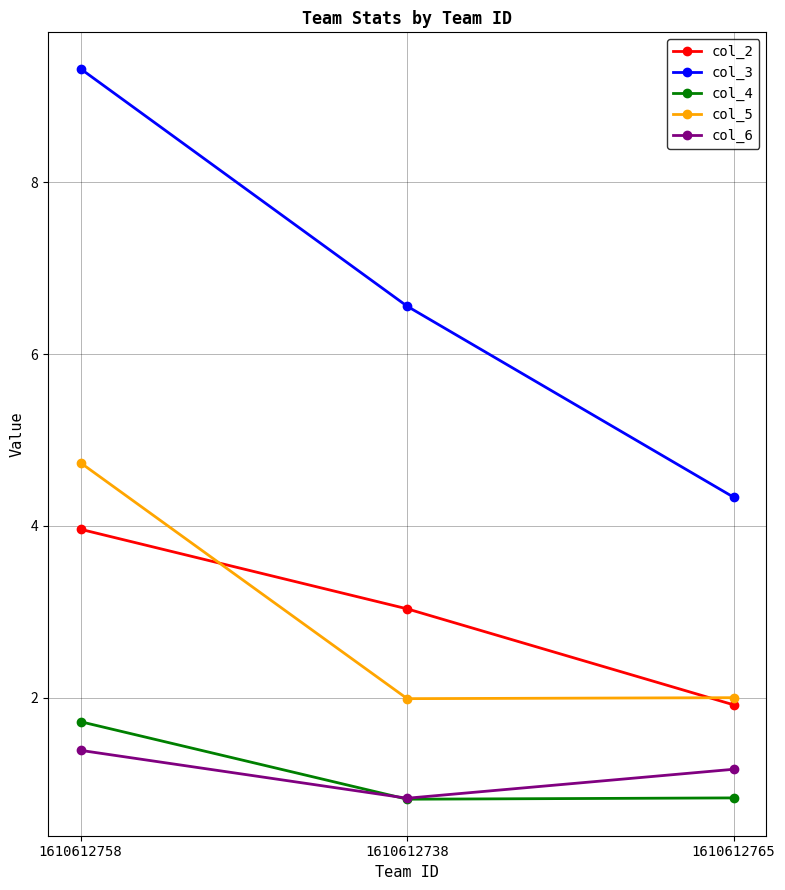

Is the value of col_6 at 1610612738 greater than the value of col_2 at 1610612765?

No